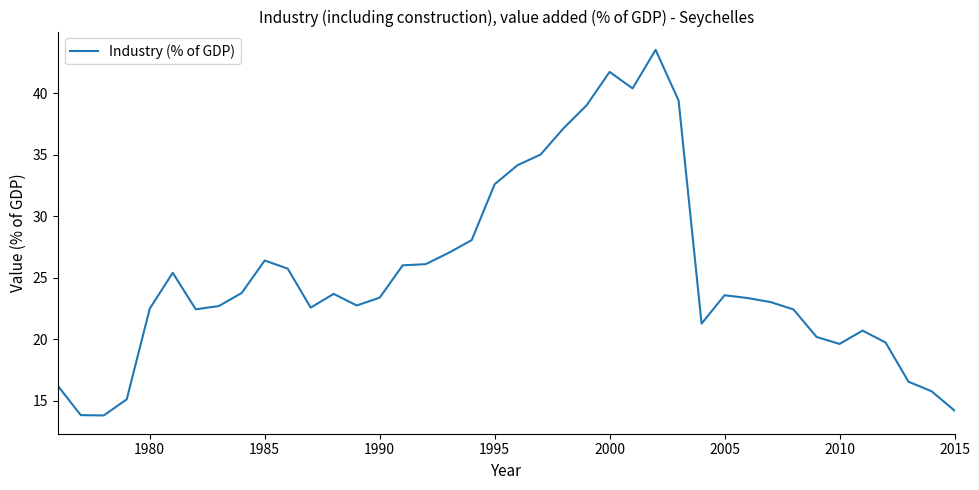

What is the difference between the maximum and minimum values?

29.7